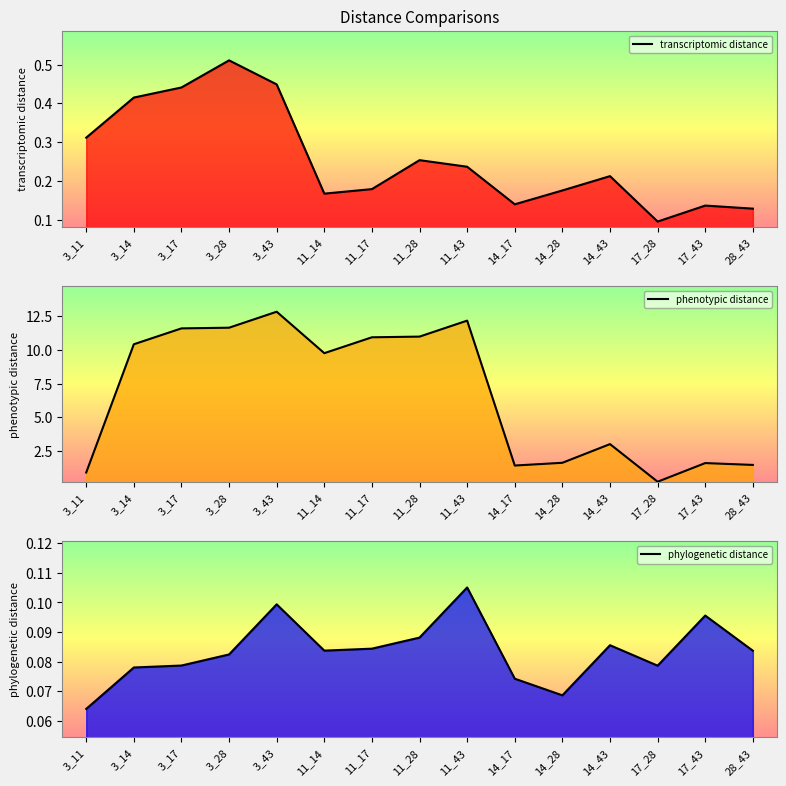

What is the difference between the phenotypic distance values at 3_43 and 11_17?

1.9